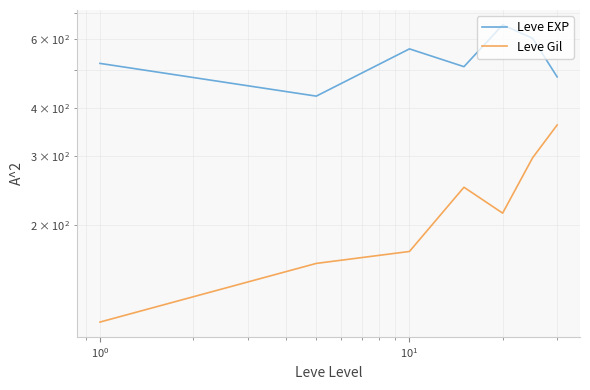

Which series changed the most between $\mathdefault{10^{0}}$ and $\mathdefault{10^{3}}$?

Leve Gil